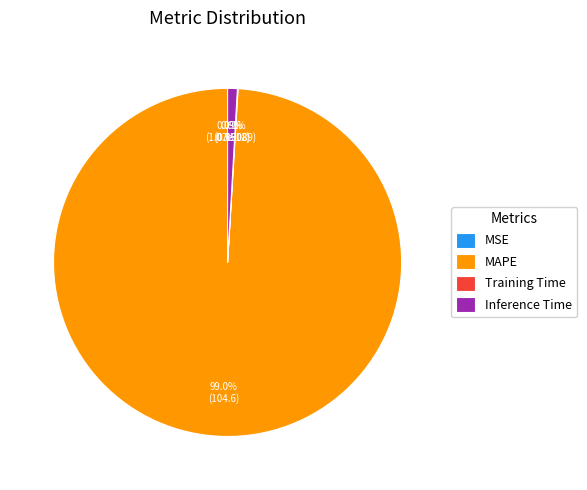

To the nearest percent, what is the difference between the largest and smallest slice percentages?

99%